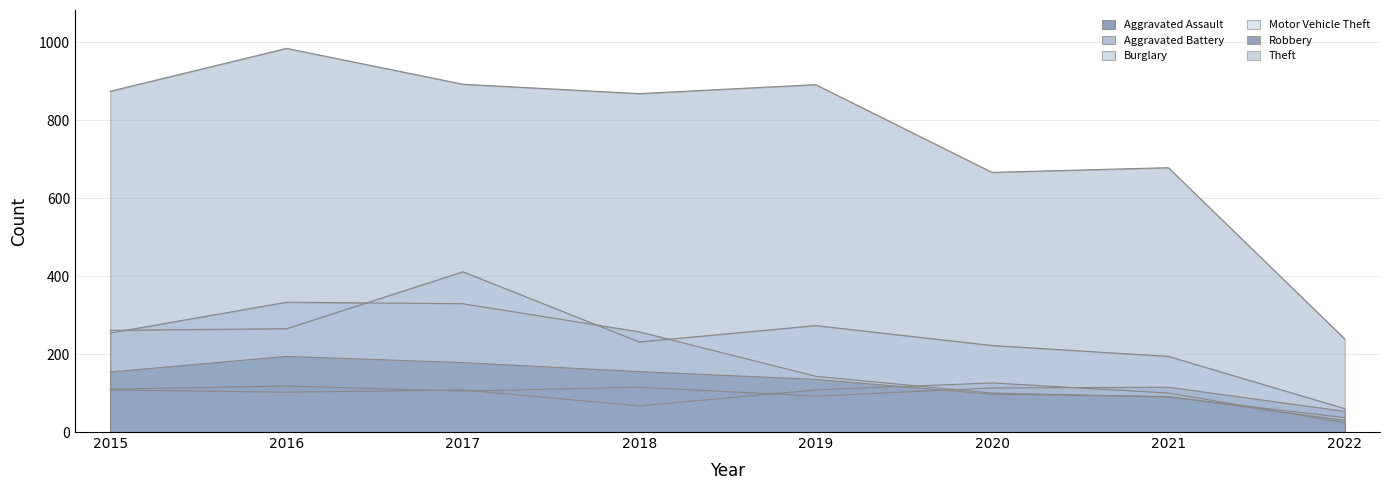

What is the difference between the maximum and second lowest values in the Aggravated Battery series?

59